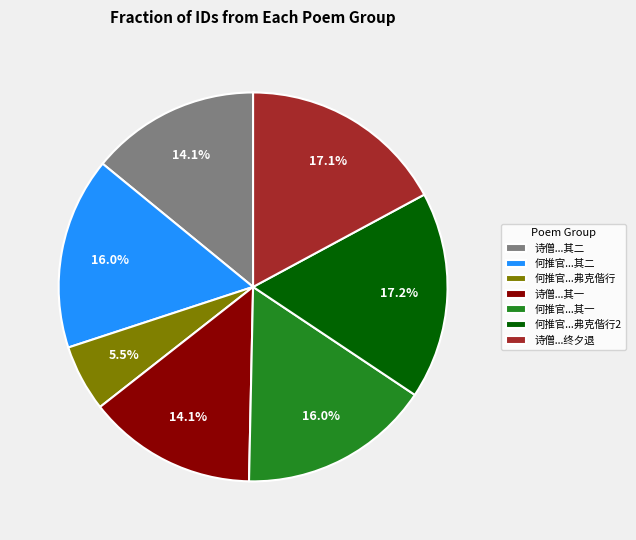

To the nearest percent, what is the difference between the largest and smallest slice percentages?

12%